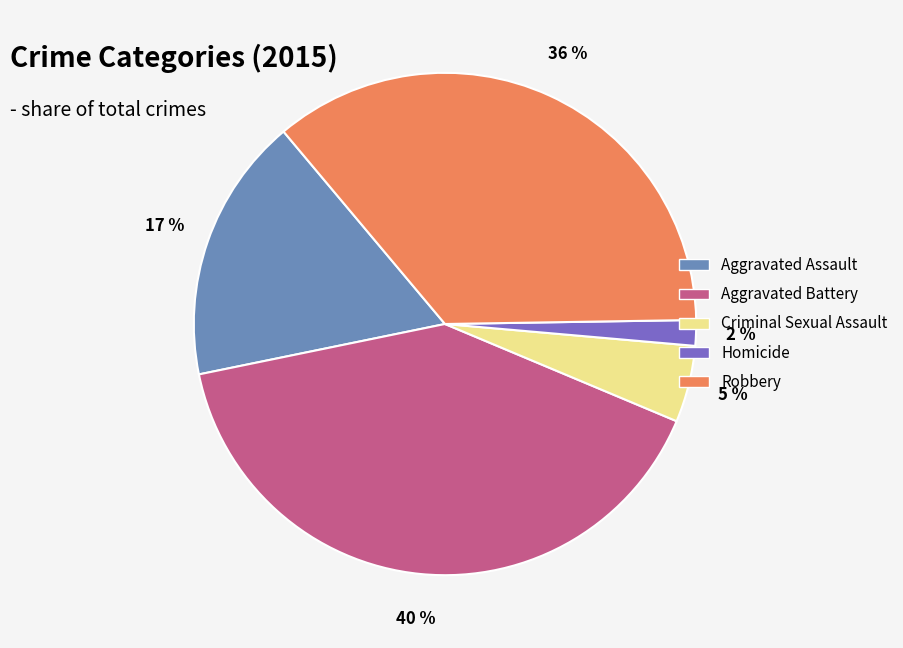

Is the sum of Aggravated Assault and Criminal Sexual Assault greater than half?

No